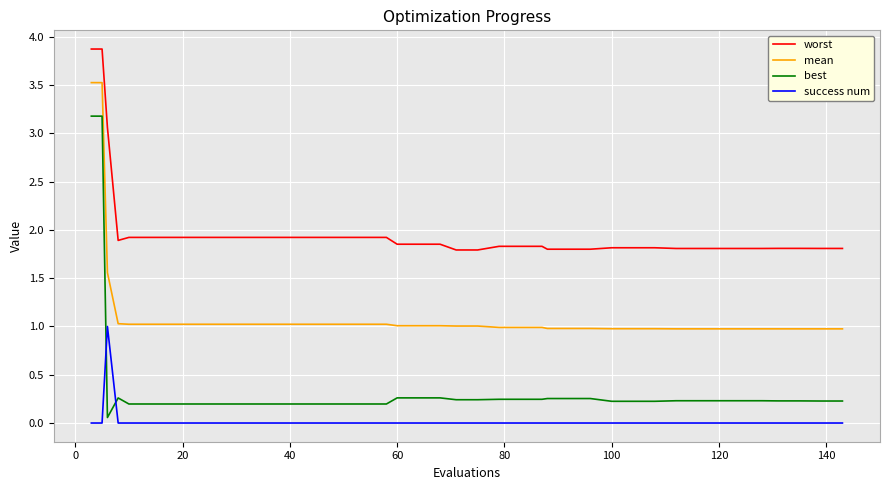

Rank the series by their average value, from lowest to highest.

success num, best, mean, worst